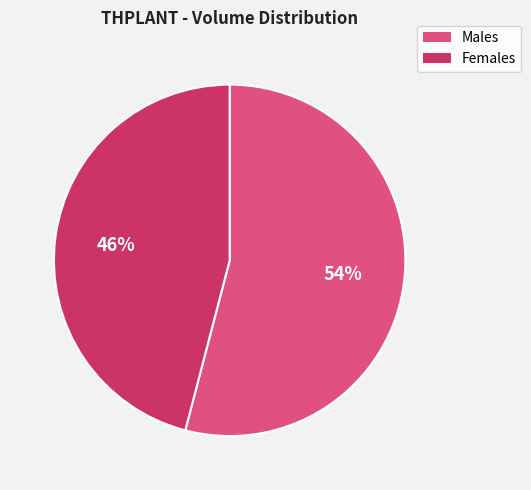

Rank the categories by value from lowest to highest.

Females, Males